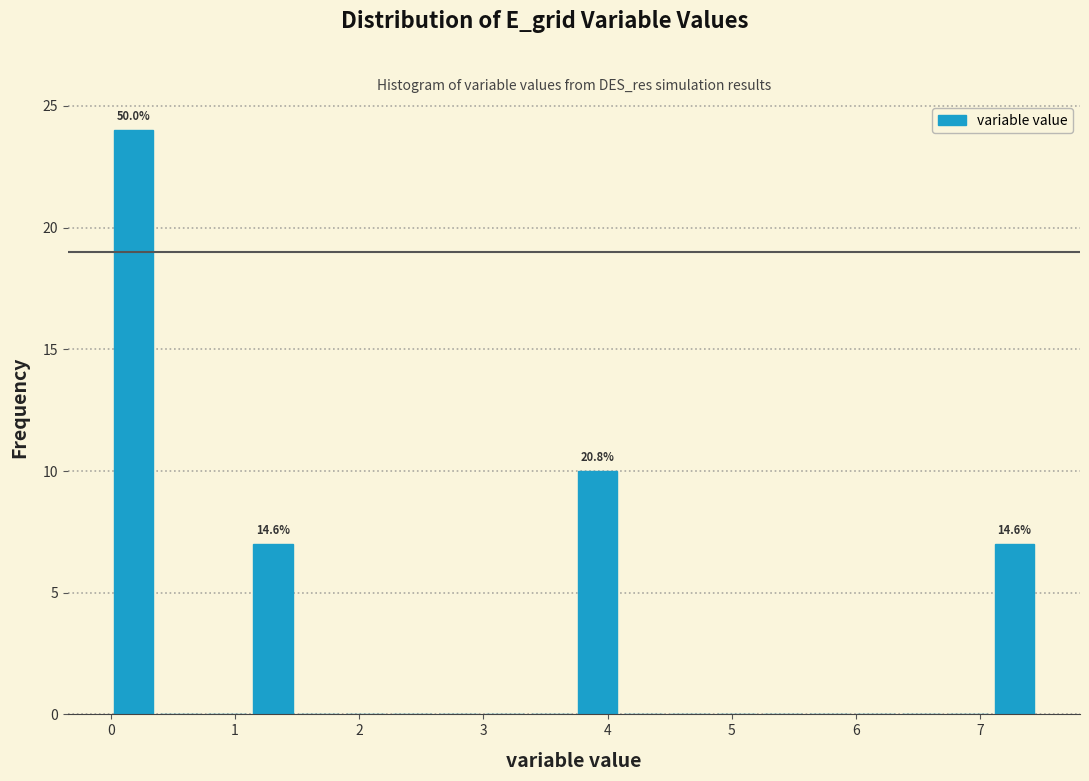

Read against the x-axis, roughly where is the centre of the tallest bar?

0.2